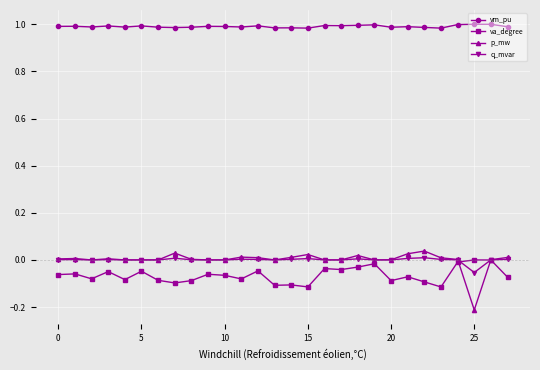

True or false: vm_pu and p_mw intersect in this chart.

False